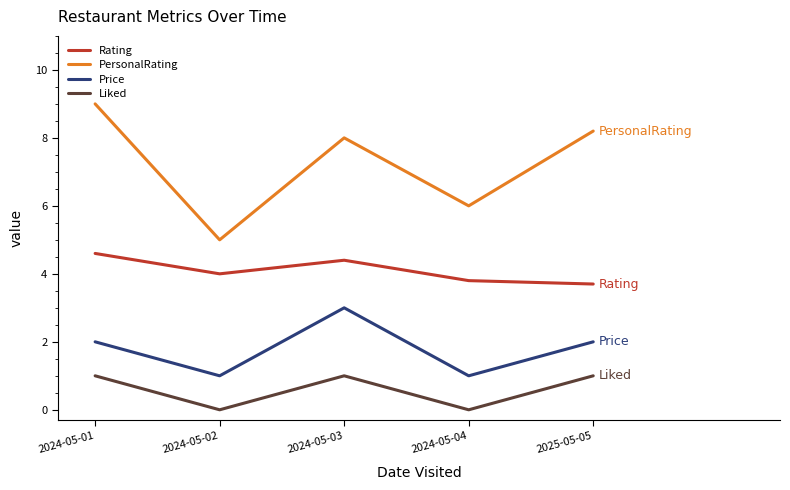

What is the approximate value of Price at 2024-05-02?

1.0